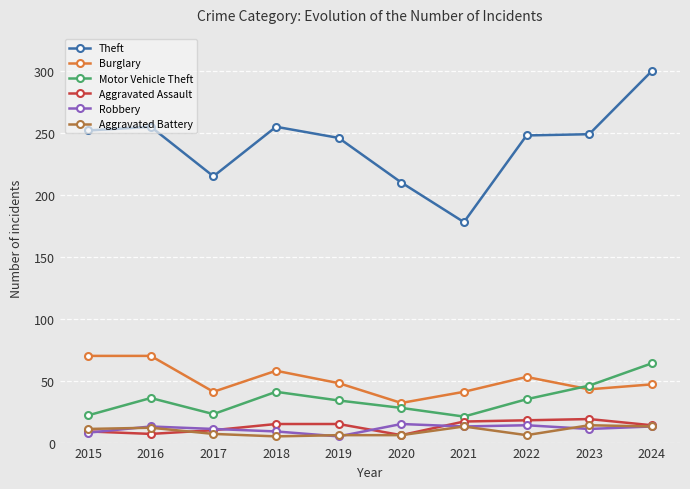

What are all the series names shown in the legend?

Theft, Burglary, Motor Vehicle Theft, Aggravated Assault, Robbery, Aggravated Battery